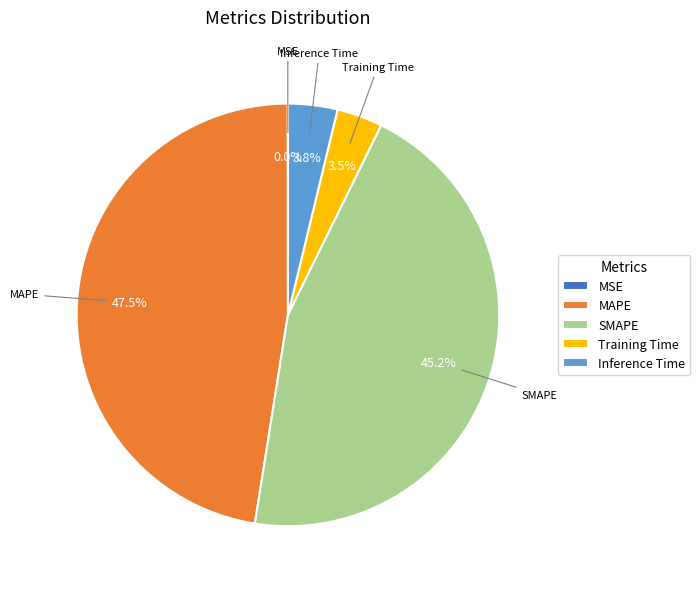

What percentage is the Inference Time slice, to the nearest percent?

4%